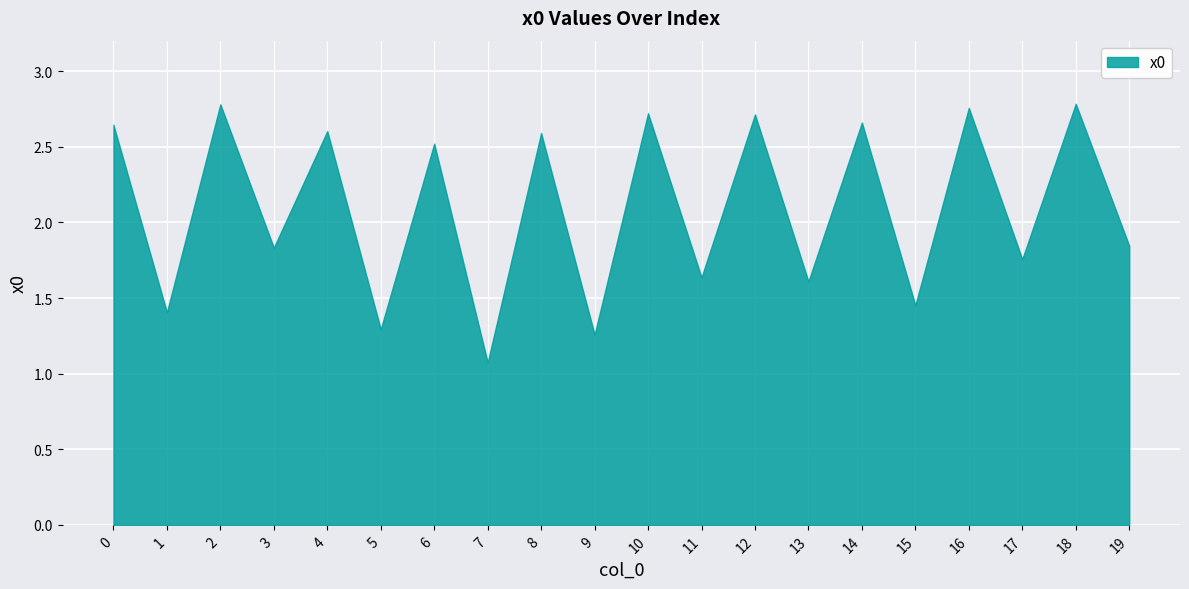

What is the minimum value shown in the chart?

1.1